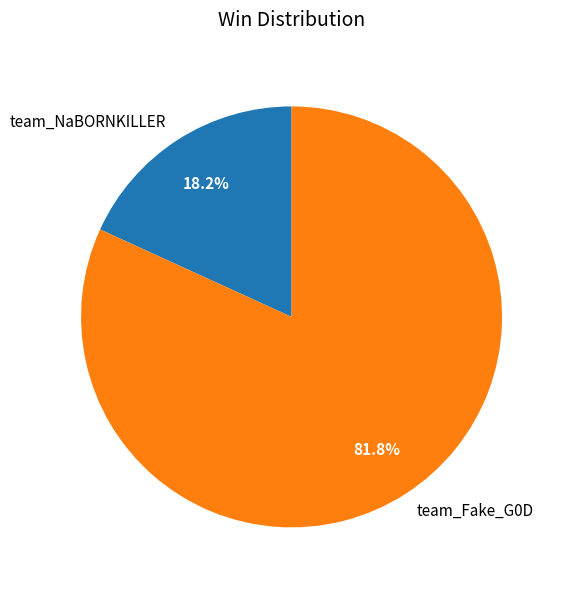

To the nearest percent, what is the average slice percentage?

50%